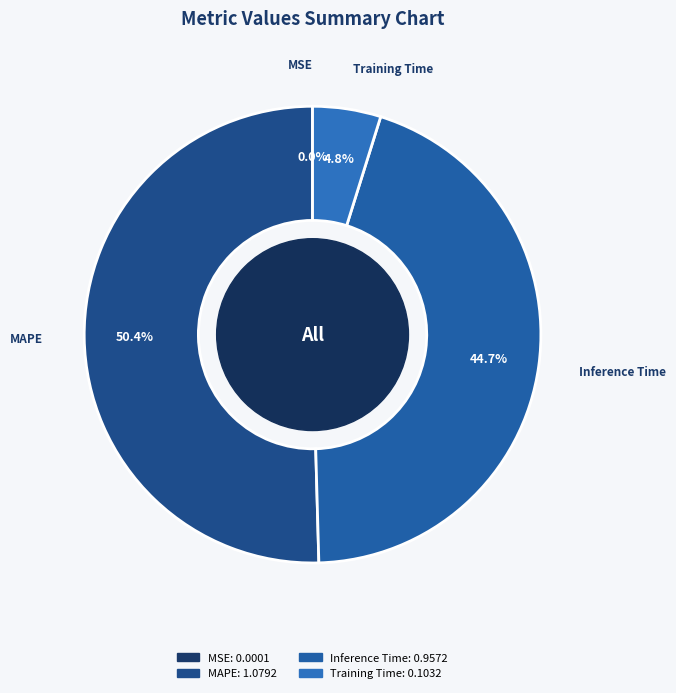

The MAPE slice represents 50% of the pie. True or false?

True